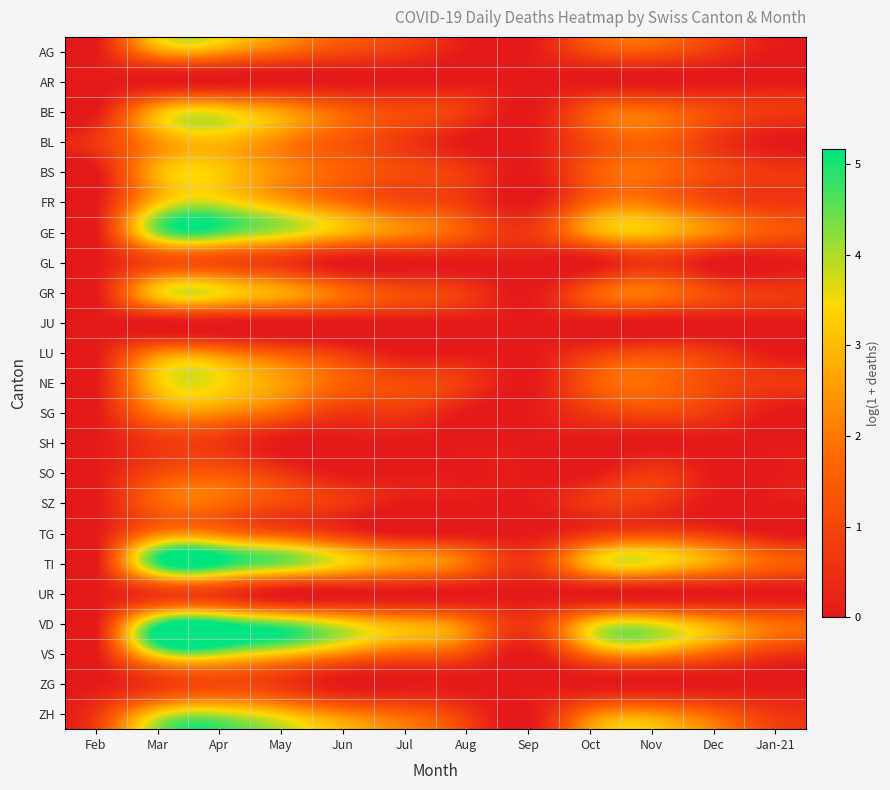

Reading right to left, transcribe all the data shown in this chart.

AG: Jan-21=0.0	Dec=0.7	Nov=1.4	Oct=1.1	Sep=0.0	Aug=0.0	Jul=0.7	Jun=1.1	May=1.8	Apr=2.6	Mar=2.5	Feb=0.0
AR: Jan-21=0.0	Dec=0.0	Nov=0.0	Oct=0.0	Sep=0.0	Aug=0.0	Jul=0.0	Jun=0.0	May=0.0	Apr=0.0	Mar=0.0	Feb=0.0
BE: Jan-21=0.7	Dec=1.1	Nov=1.8	Oct=1.4	Sep=0.0	Aug=0.7	Jul=1.1	Jun=1.6	May=2.6	Apr=3.4	Mar=2.8	Feb=0.0
BL: Jan-21=0.0	Dec=0.7	Nov=1.6	Oct=1.1	Sep=0.0	Aug=0.0	Jul=0.7	Jun=1.4	May=2.2	Apr=3.0	Mar=2.4	Feb=0.7
BS: Jan-21=0.7	Dec=1.1	Nov=1.8	Oct=1.4	Sep=0.0	Aug=0.7	Jul=1.1	Jun=1.6	May=2.3	Apr=3.2	Mar=2.8	Feb=0.0
FR: Jan-21=0.7	Dec=1.1	Nov=1.9	Oct=1.6	Sep=0.0	Aug=0.7	Jul=1.1	Jun=1.8	May=2.7	Apr=3.6	Mar=3.0	Feb=0.0
GE: Jan-21=1.4	Dec=2.2	Nov=3.0	Oct=2.6	Sep=0.7	Aug=1.4	Jul=2.2	Jun=2.9	May=3.9	Apr=4.7	Mar=4.2	Feb=0.0
GL: Jan-21=0.0	Dec=0.0	Nov=0.7	Oct=0.0	Sep=0.0	Aug=0.0	Jul=0.0	Jun=0.0	May=0.7	Apr=1.1	Mar=1.1	Feb=0.0
GR: Jan-21=0.7	Dec=1.1	Nov=1.9	Oct=1.4	Sep=0.0	Aug=0.7	Jul=1.1	Jun=1.8	May=2.7	Apr=3.4	Mar=3.2	Feb=0.0
JU: Jan-21=0.0	Dec=0.0	Nov=0.0	Oct=0.0	Sep=0.0	Aug=0.0	Jul=0.0	Jun=0.0	May=0.0	Apr=0.0	Mar=0.0	Feb=0.0
LU: Jan-21=0.0	Dec=0.7	Nov=1.1	Oct=0.7	Sep=0.0	Aug=0.0	Jul=0.0	Jun=0.7	May=1.4	Apr=2.1	Mar=2.1	Feb=0.0
NE: Jan-21=0.7	Dec=1.1	Nov=1.8	Oct=1.4	Sep=0.0	Aug=0.7	Jul=1.1	Jun=1.6	May=2.6	Apr=3.4	Mar=3.1	Feb=0.0
SG: Jan-21=0.0	Dec=0.7	Nov=1.1	Oct=0.7	Sep=0.0	Aug=0.0	Jul=0.7	Jun=0.7	May=1.6	Apr=2.3	Mar=2.1	Feb=0.0
SH: Jan-21=0.0	Dec=0.0	Nov=0.0	Oct=0.0	Sep=0.0	Aug=0.0	Jul=0.0	Jun=0.0	May=0.0	Apr=0.7	Mar=0.7	Feb=0.0
SO: Jan-21=0.0	Dec=0.0	Nov=0.7	Oct=0.0	Sep=0.0	Aug=0.0	Jul=0.0	Jun=0.0	May=0.7	Apr=1.4	Mar=1.1	Feb=0.0
SZ: Jan-21=0.0	Dec=0.0	Nov=0.7	Oct=0.7	Sep=0.0	Aug=0.0	Jul=0.0	Jun=0.7	May=1.1	Apr=1.8	Mar=1.6	Feb=0.0
TG: Jan-21=0.0	Dec=0.7	Nov=1.1	Oct=0.7	Sep=0.0	Aug=0.0	Jul=0.0	Jun=0.7	May=1.4	Apr=2.1	Mar=2.1	Feb=0.0
TI: Jan-21=1.6	Dec=2.6	Nov=3.4	Oct=2.9	Sep=0.7	Aug=1.8	Jul=2.6	Jun=3.4	May=4.3	Apr=5.1	Mar=4.8	Feb=0.0
UR: Jan-21=0.0	Dec=0.0	Nov=0.0	Oct=0.0	Sep=0.0	Aug=0.0	Jul=0.0	Jun=0.0	May=0.0	Apr=0.7	Mar=0.7	Feb=0.0
VD: Jan-21=1.8	Dec=2.6	Nov=3.5	Oct=3.0	Sep=0.7	Aug=1.9	Jul=2.7	Jun=3.4	May=4.4	Apr=5.2	Mar=4.7	Feb=0.0
VS: Jan-21=0.7	Dec=1.6	Nov=2.4	Oct=1.9	Sep=0.0	Aug=1.1	Jul=1.6	Jun=2.3	May=3.2	Apr=4.0	Mar=3.6	Feb=0.0
ZG: Jan-21=0.0	Dec=0.0	Nov=0.0	Oct=0.0	Sep=0.0	Aug=0.0	Jul=0.0	Jun=0.0	May=0.7	Apr=1.1	Mar=0.7	Feb=0.0
ZH: Jan-21=0.7	Dec=1.6	Nov=2.4	Oct=1.9	Sep=0.0	Aug=0.7	Jul=1.6	Jun=2.2	May=3.1	Apr=3.9	Mar=3.3	Feb=0.7